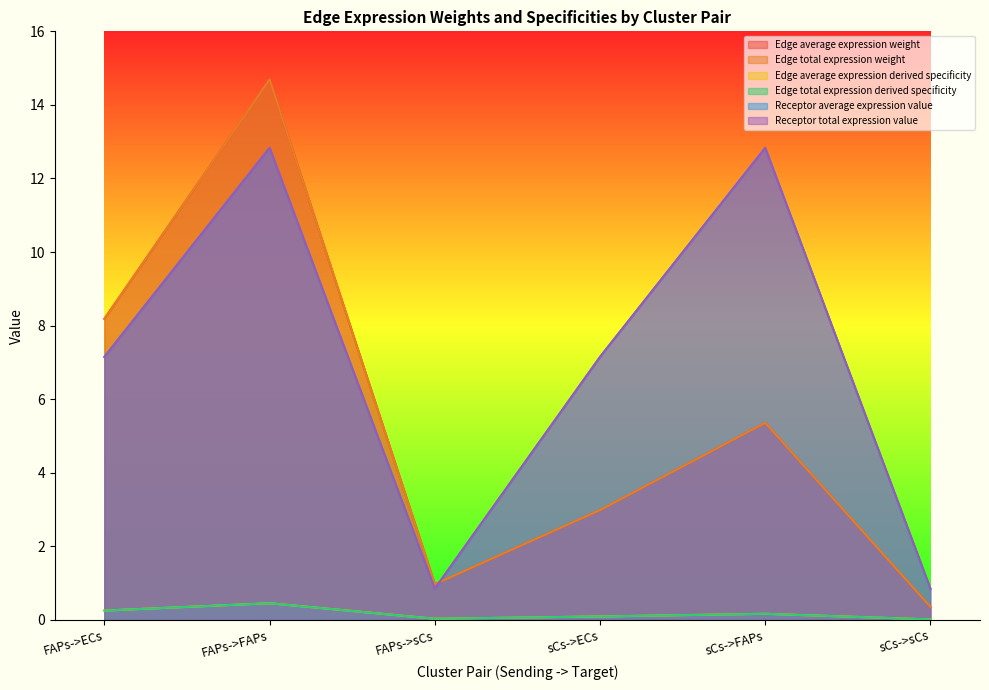

Read the Edge total expression derived specificity value at sCs->FAPs.

0.2